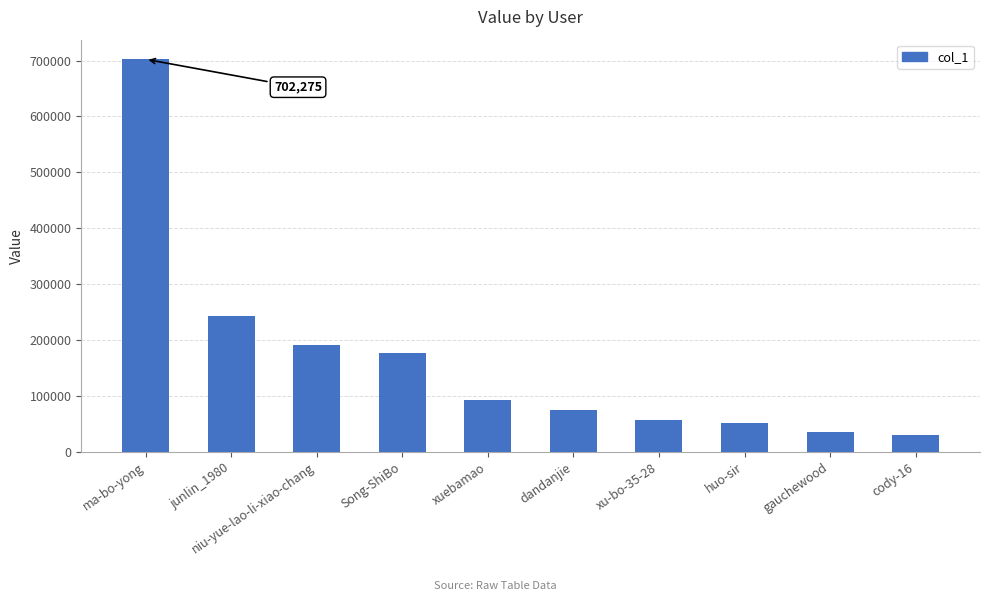

At which category does the chart reach its peak across all series?

ma-bo-yong